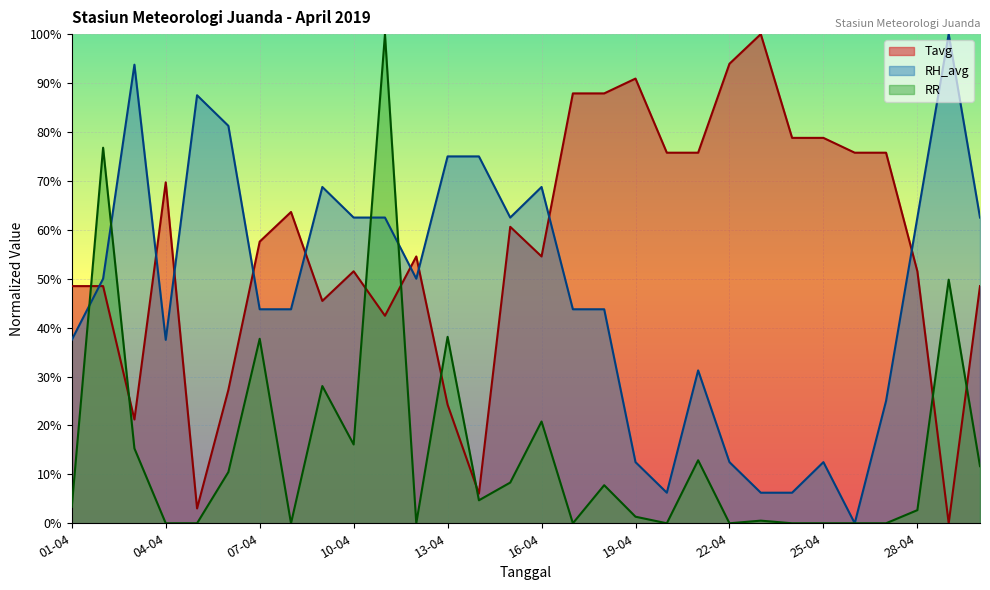

Reading left to right, list all the values displayed in this chart.

Tavg: 01-04=48.5	02-04=48.5	03-04=21.2	04-04=69.7	05-04=3.0	06-04=27.3	07-04=57.6	08-04=63.6	09-04=45.5	10-04=51.5	11-04=42.4	12-04=54.5	13-04=24.2	14-04=6.1	15-04=60.6	16-04=54.5	17-04=87.9	18-04=87.9	19-04=90.9	20-04=75.8	21-04=75.8	22-04=93.9	23-04=100.0	24-04=78.8	25-04=78.8	26-04=75.8	27-04=75.8	28-04=51.5	29-04=0.0	30-04=48.5
RH_avg: 01-04=37.5	02-04=50.0	03-04=93.8	04-04=37.5	05-04=87.5	06-04=81.2	07-04=43.8	08-04=43.8	09-04=68.8	10-04=62.5	11-04=62.5	12-04=50.0	13-04=75.0	14-04=75.0	15-04=62.5	16-04=68.8	17-04=43.8	18-04=43.8	19-04=12.5	20-04=6.2	21-04=31.2	22-04=12.5	23-04=6.2	24-04=6.2	25-04=12.5	26-04=0.0	27-04=25.0	28-04=62.5	29-04=100.0	30-04=62.5
RR: 01-04=3.4	02-04=76.8	03-04=15.3	04-04=0.0	05-04=0.0	06-04=10.5	07-04=37.7	08-04=0.0	09-04=28.1	10-04=16.1	11-04=100.0	12-04=0.0	13-04=38.1	14-04=4.7	15-04=8.3	16-04=20.8	17-04=0.0	18-04=7.8	19-04=1.3	20-04=0.0	21-04=12.9	22-04=0.0	23-04=0.5	24-04=0.0	25-04=0.0	26-04=0.0	27-04=0.0	28-04=2.7	29-04=49.8	30-04=11.7